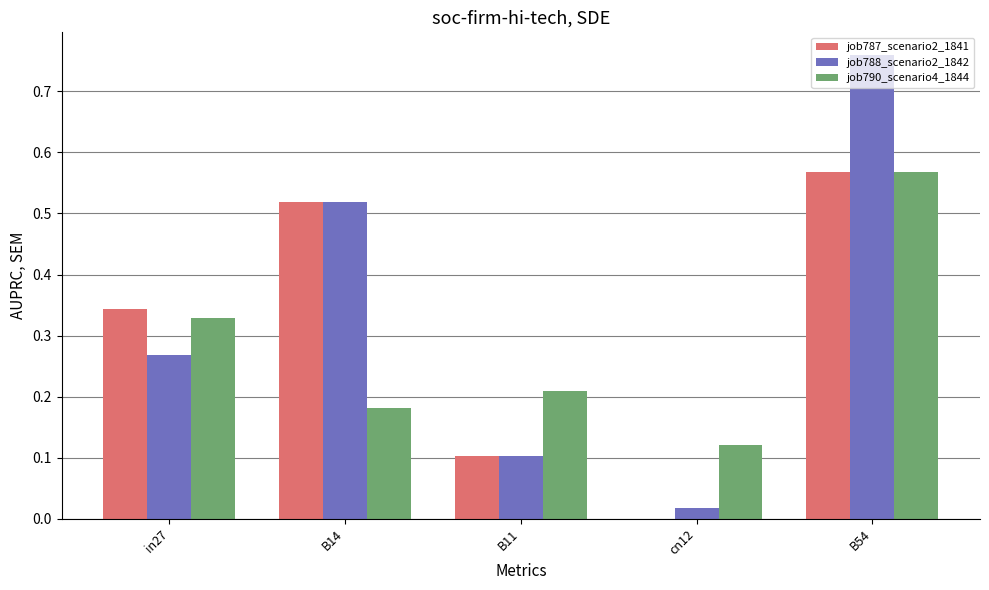

What is the sum of the job787_scenario2_1841 values at B11 and B54?

0.7